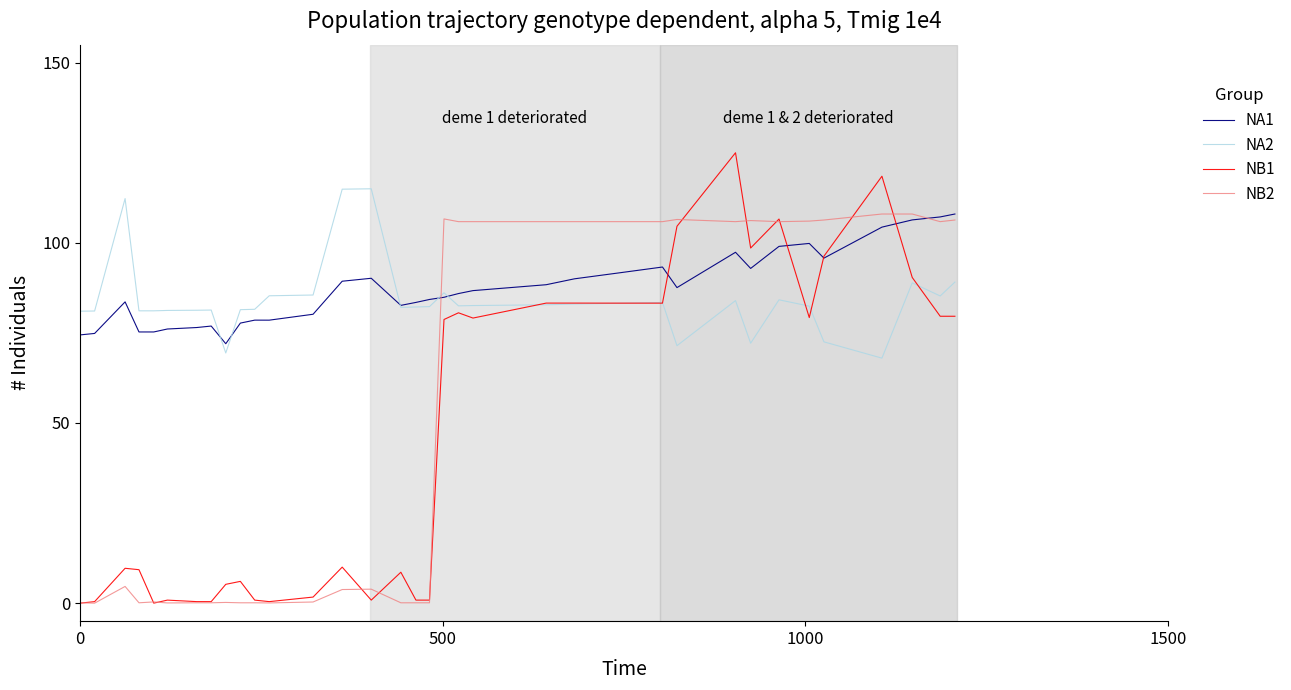

Which series ends up on top after the final intersection of NA2 and NB2?

NB2